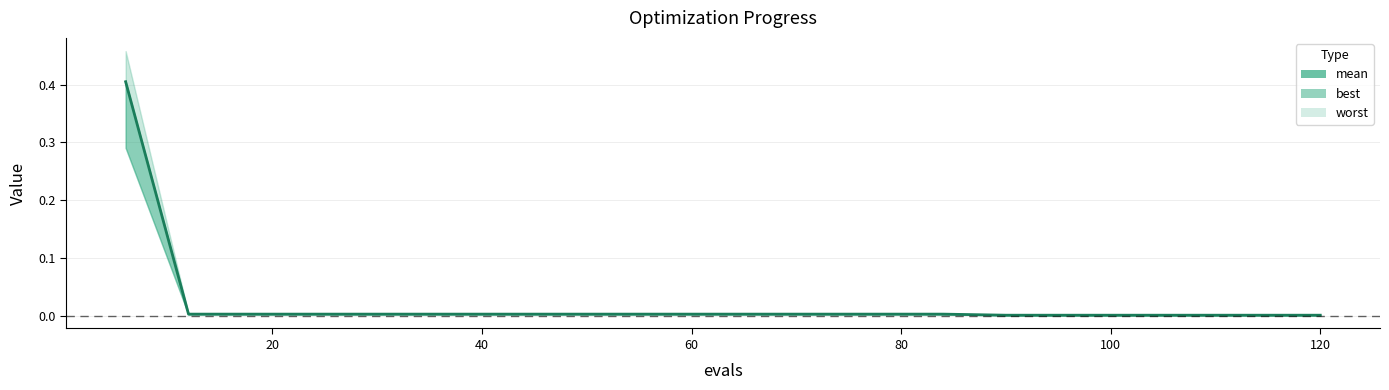

The chart shows a value of 0.0 at 40. True or false?

True